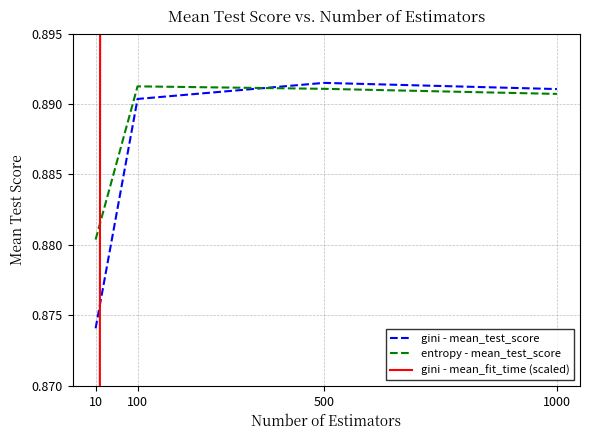

Which category has the lowest value in the entropy - mean_test_score series?

10